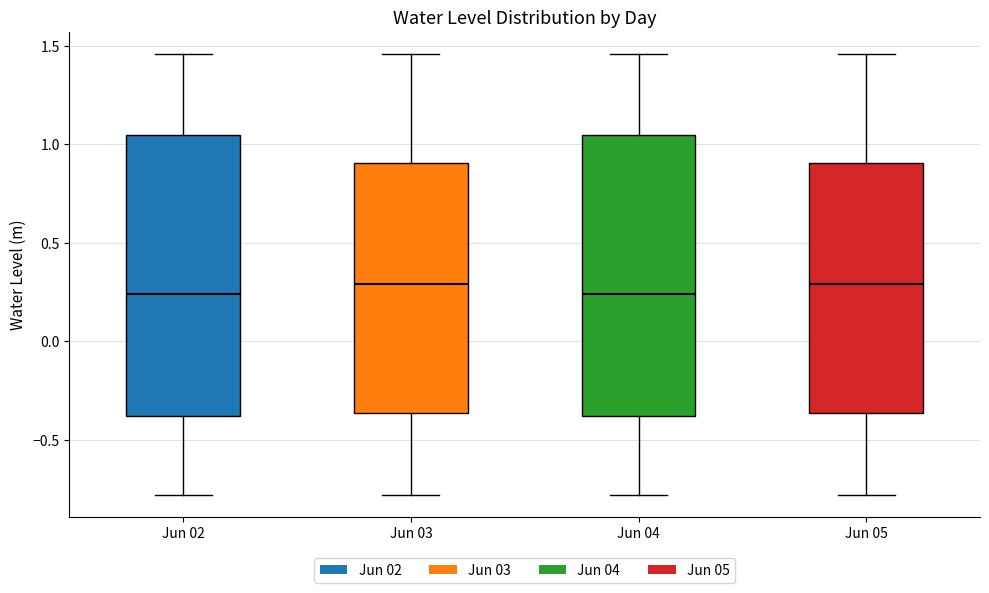

Reading left to right, read every box against the y-axis: the position of its median line, the range the box covers, and the ends of its whiskers. The values are not printed on the chart, so give them approximately, as read against the axis.

Jun 02: median 0.25, box -0.40 to 1.05, whiskers -0.80 to 1.45
Jun 03: median 0.30, box -0.35 to 0.90, whiskers -0.80 to 1.45
Jun 04: median 0.25, box -0.40 to 1.05, whiskers -0.80 to 1.45
Jun 05: median 0.30, box -0.35 to 0.90, whiskers -0.80 to 1.45